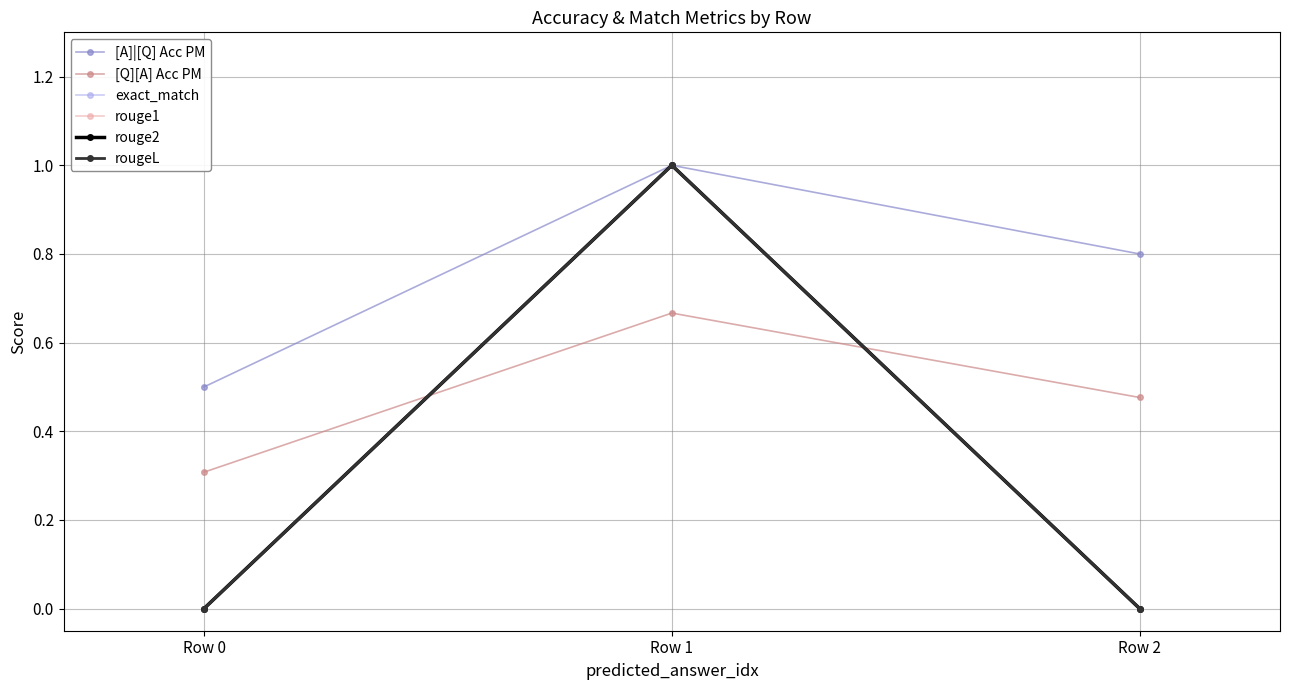

Between Row 1 and Row 2, which series saw the biggest shift?

exact_match